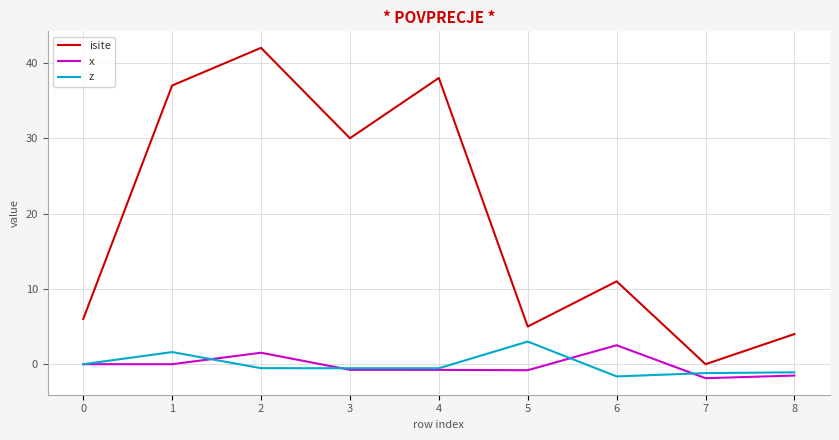

What is the total value across all series at 6?

11.9